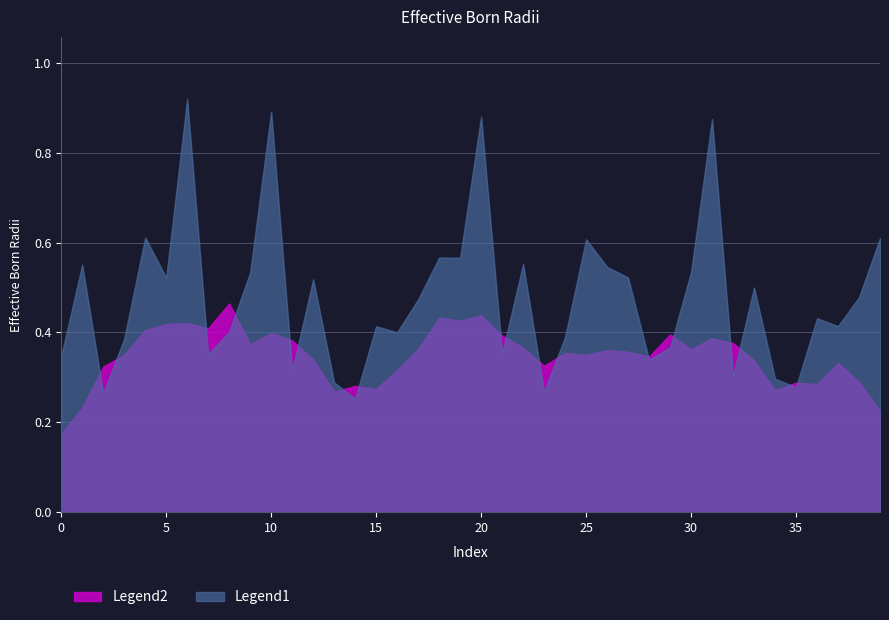

What is the change in value from 16 to 35?

-0.1